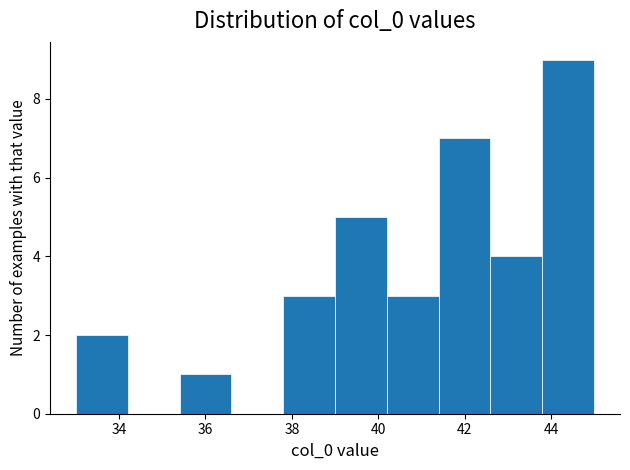

Reading left to right, transcribe this chart: for each bar, give the range it covers on the x-axis and its height. The values are not printed on the chart, so give them approximately, as read against the axis.

33.0 to 34.2: 2
34.2 to 35.4: 0
35.4 to 36.6: 1
36.6 to 37.8: 0
37.8 to 39.0: 3
39.0 to 40.2: 5
40.2 to 41.4: 3
41.4 to 42.6: 7
42.6 to 43.8: 4
43.8 to 45.0: 9